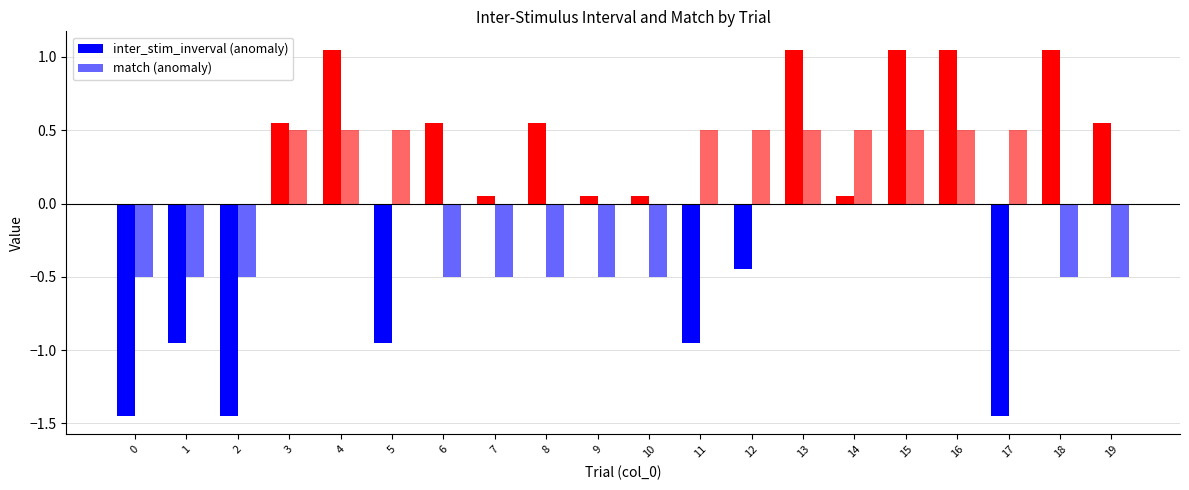

Does the chart contain any negative values?

Yes